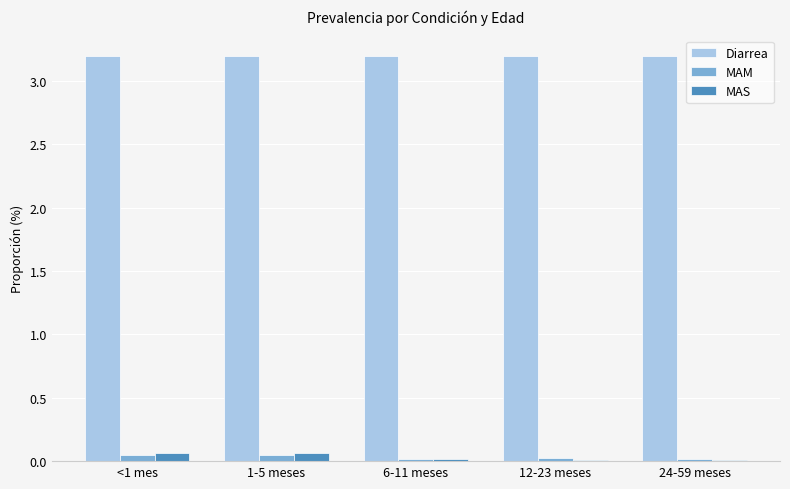

Is the value of Diarrea at <1 mes greater than the value of MAM at 12-23 meses?

Yes